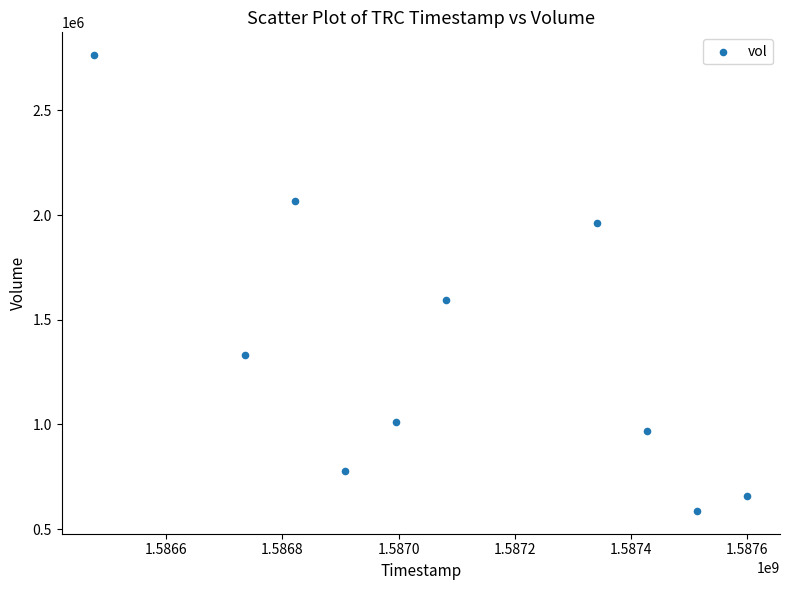

What Y value in the scatter plot is closest to 1675350?

1596500